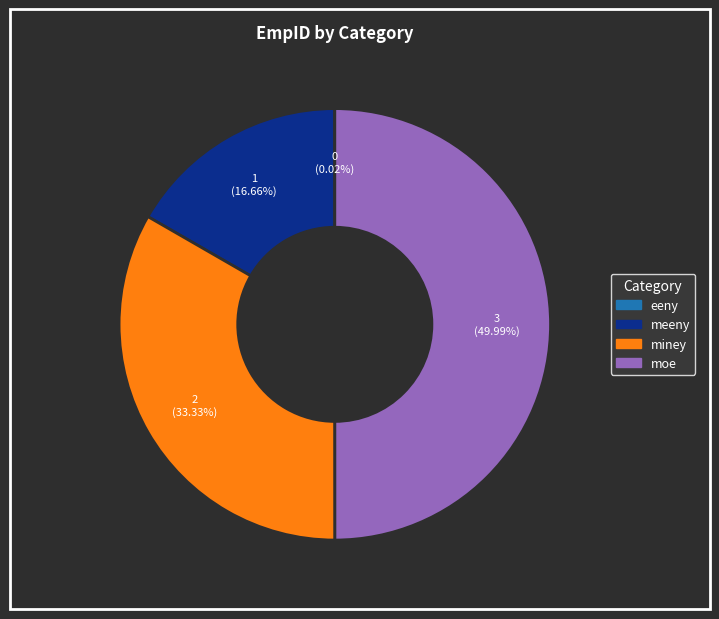

Is miney the majority of the pie?

No